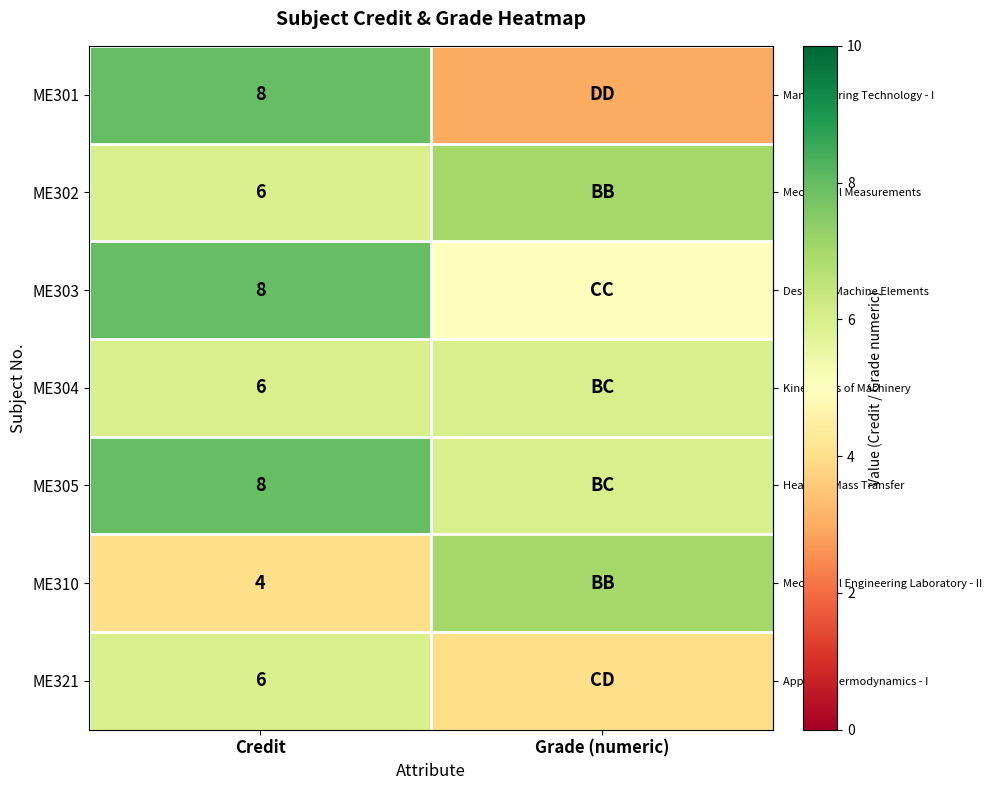

What is the maximum value for row_6?

6